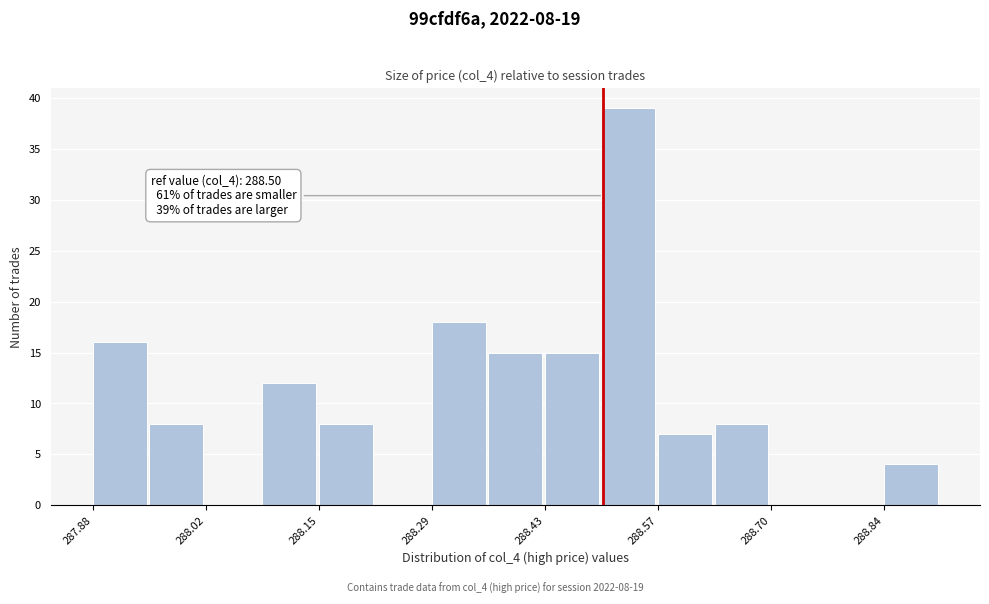

Read against the x-axis, roughly where is the centre of the tallest bar?

288.54